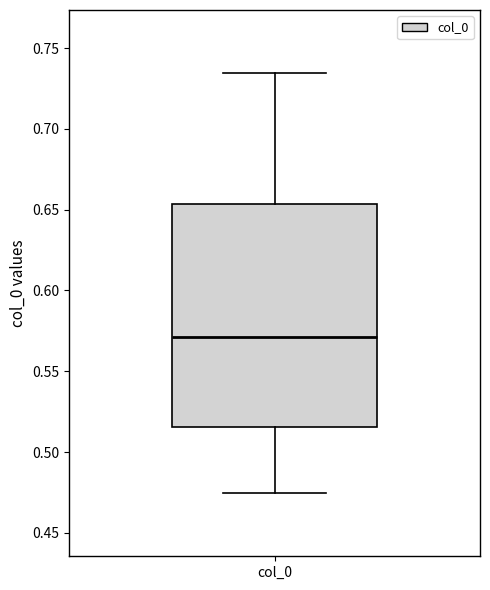

Read this box plot against the y-axis: the position of the median line, the range covered by the box, and the ends of both whiskers. The values are not printed on the chart, so give them approximately, as read against the axis.

median 0.570, box 0.515 to 0.655, whiskers 0.475 to 0.735